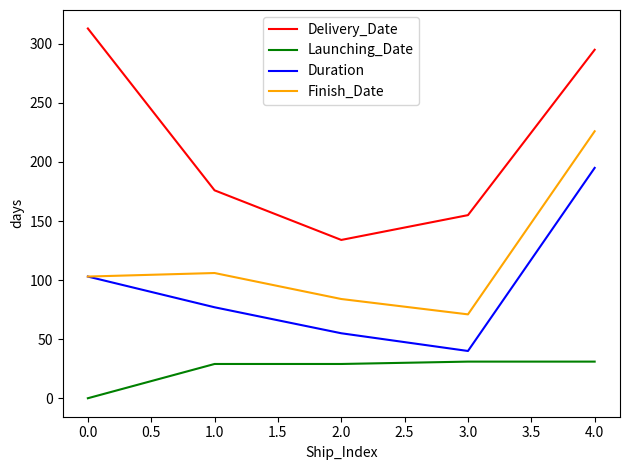

How many lines are shown in the chart?

4